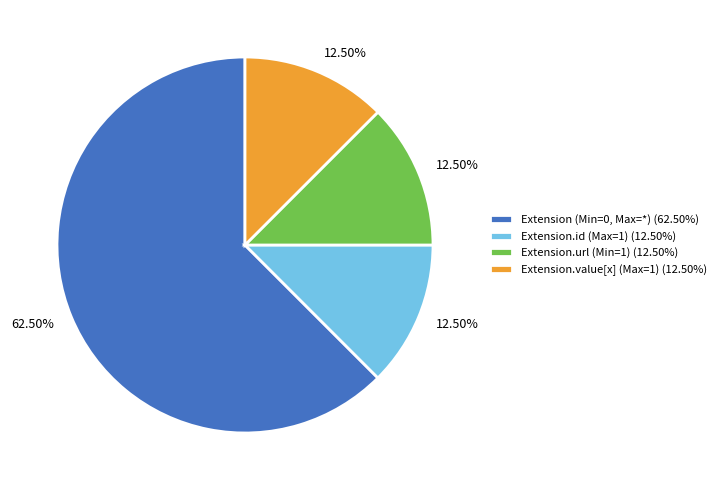

What is the ratio of the value at Extension.value[x] (Max=1) (12.50%) to the value at Extension.url (Min=1) (12.50%)?

1.0